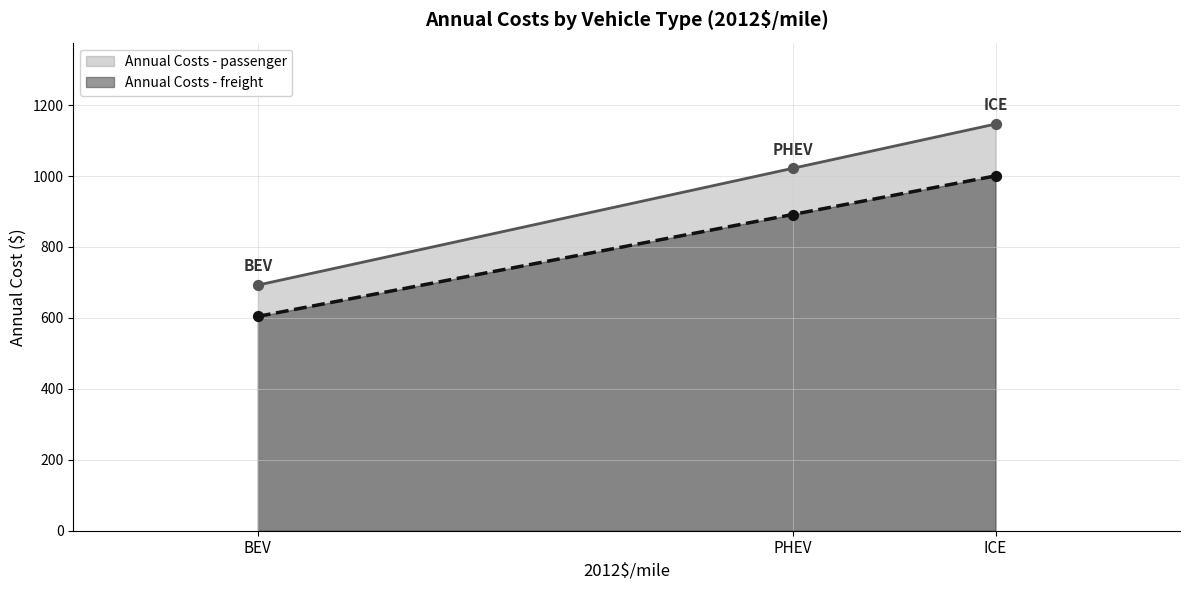

At how many categories does at least one series exceed 681?

3